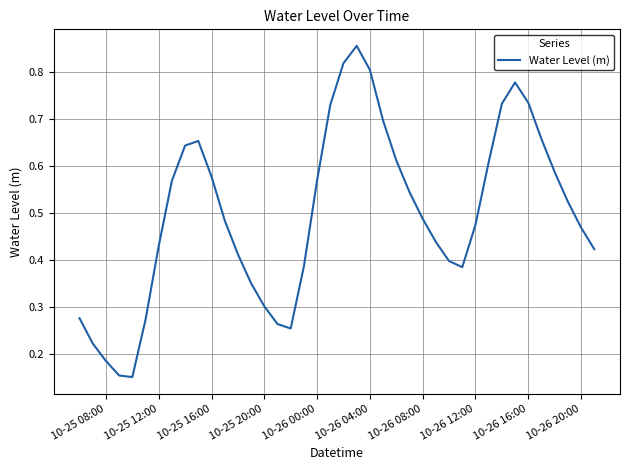

Does the chart have visible grid lines?

Yes